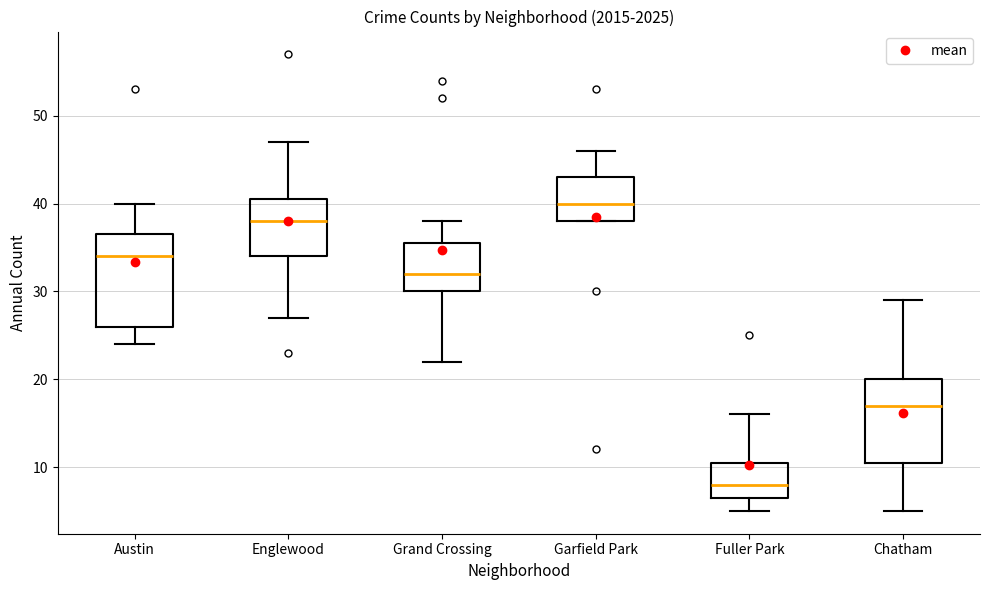

Reading left to right, transcribe this box plot: for each box, give where its median line is, the range the box spans, and where its two whiskers end, as read against the y-axis. The values are not printed on the chart, so give them approximately, as read against the axis.

Austin: median 34, box 26 to 37, whiskers 24 to 40
Englewood: median 38, box 34 to 41, whiskers 27 to 47
Grand Crossing: median 32, box 30 to 36, whiskers 22 to 38
Garfield Park: median 40, box 38 to 43, whiskers 38 to 46
Fuller Park: median 8, box 7 to 11, whiskers 5 to 16
Chatham: median 17, box 11 to 20, whiskers 5 to 29